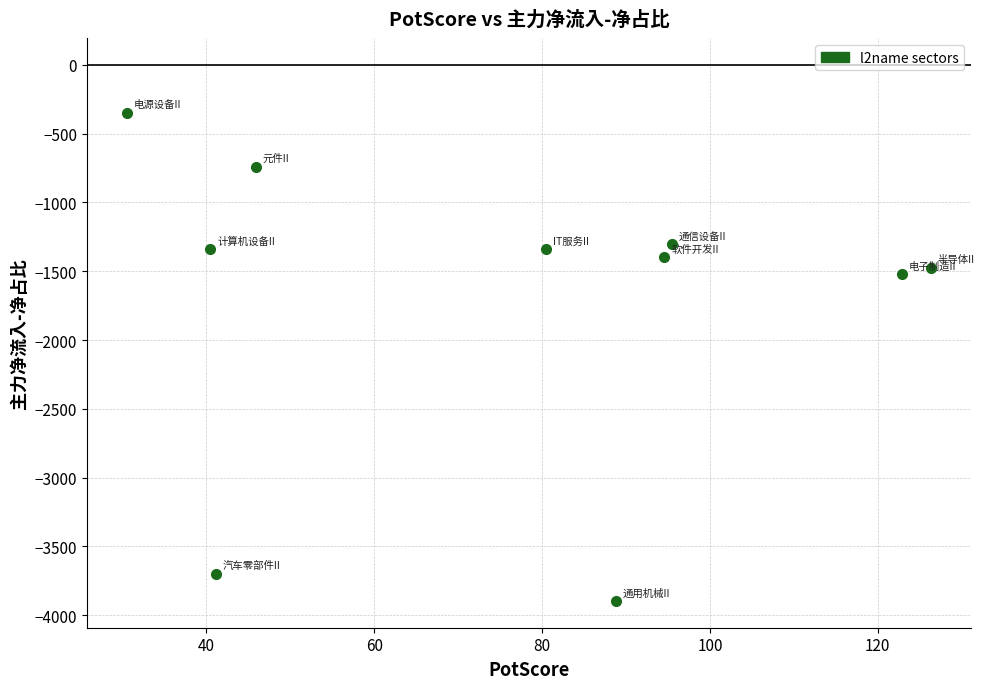

What Y value in the scatter plot is closest to -2122?

-1523.5